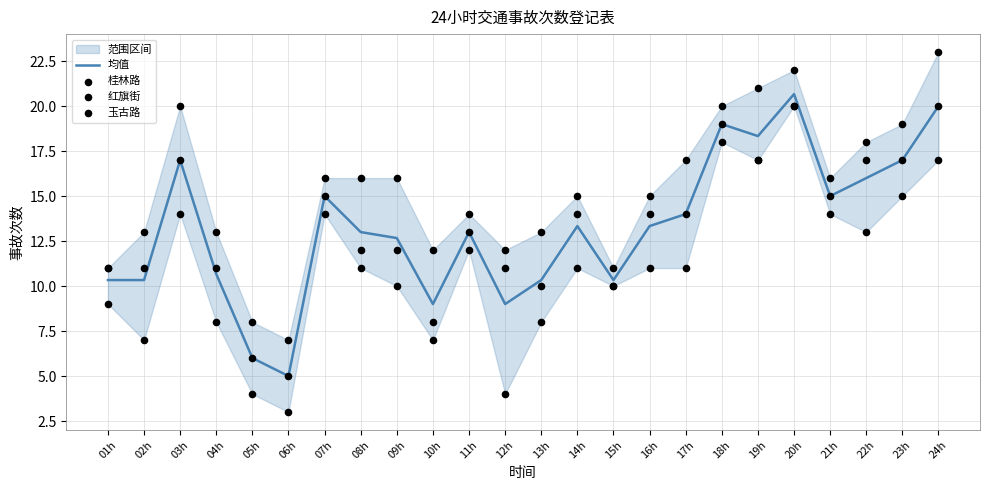

What is the total value across all series at 07h?

60.0